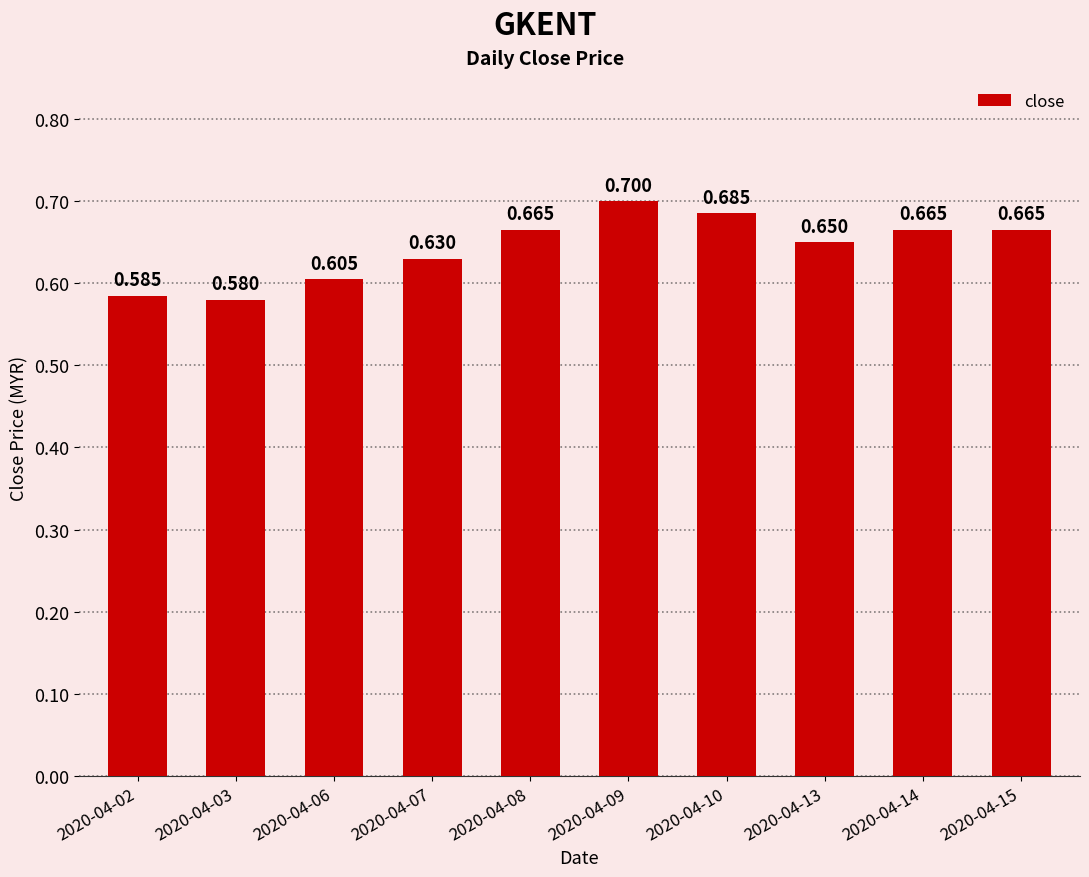

At which category does the chart reach its minimum across all series?

2020-04-03